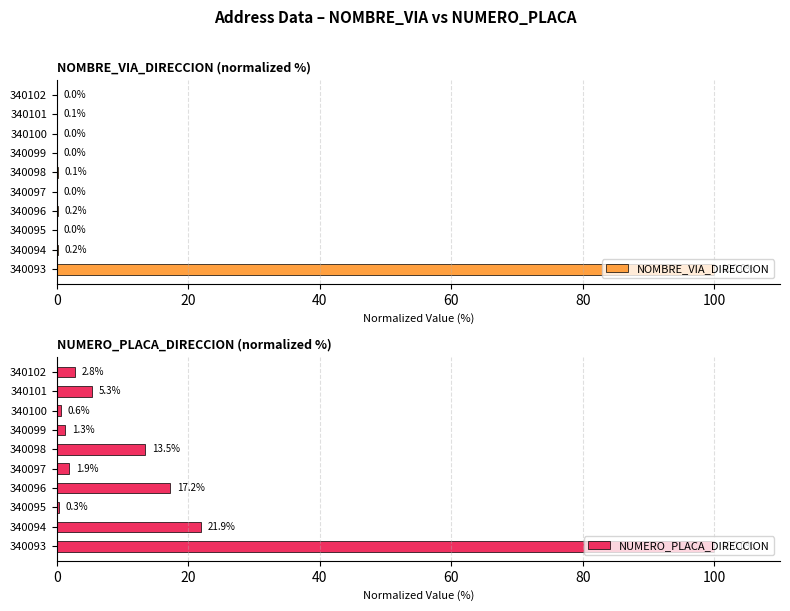

Count the number of data series in this chart.

2